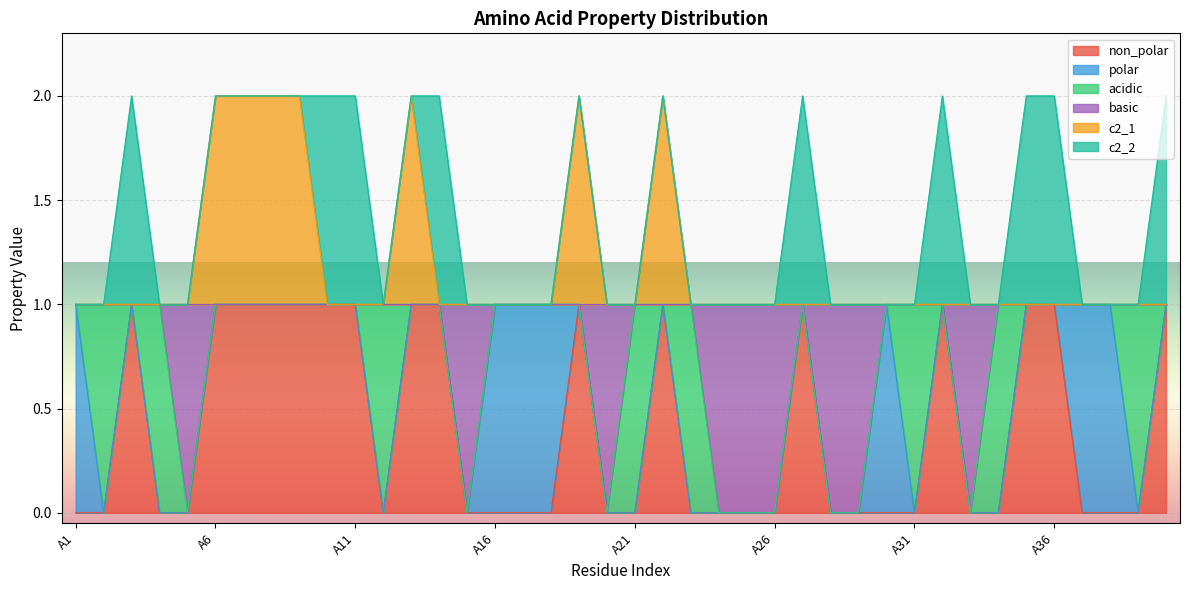

Does the chart display data point markers on the line(s)?

No